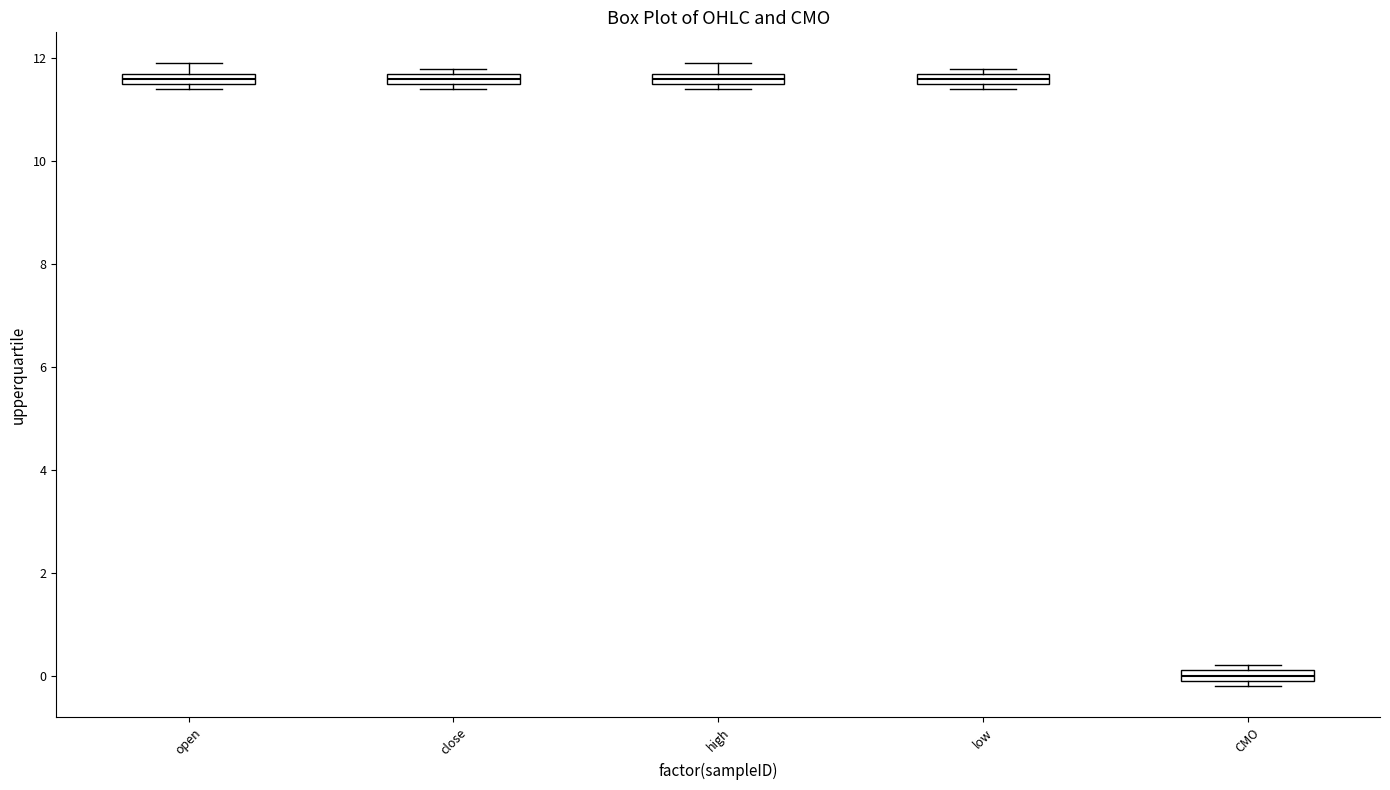

Where is the lower edge of the box for open on the y-axis? The values are not printed on the chart, so give them approximately, as read against the axis.

11.6